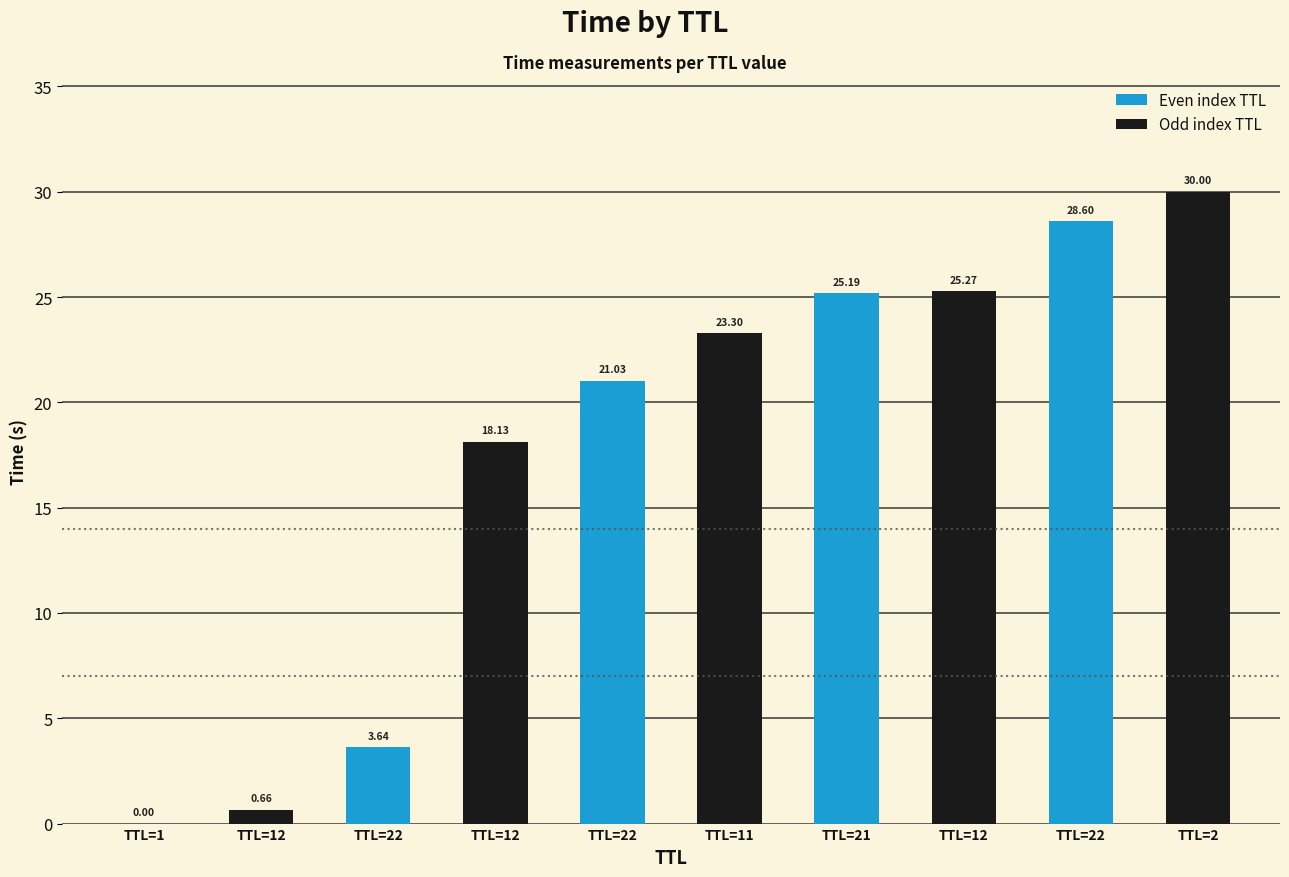

Is it true that the value at 12 is 43.4?

False